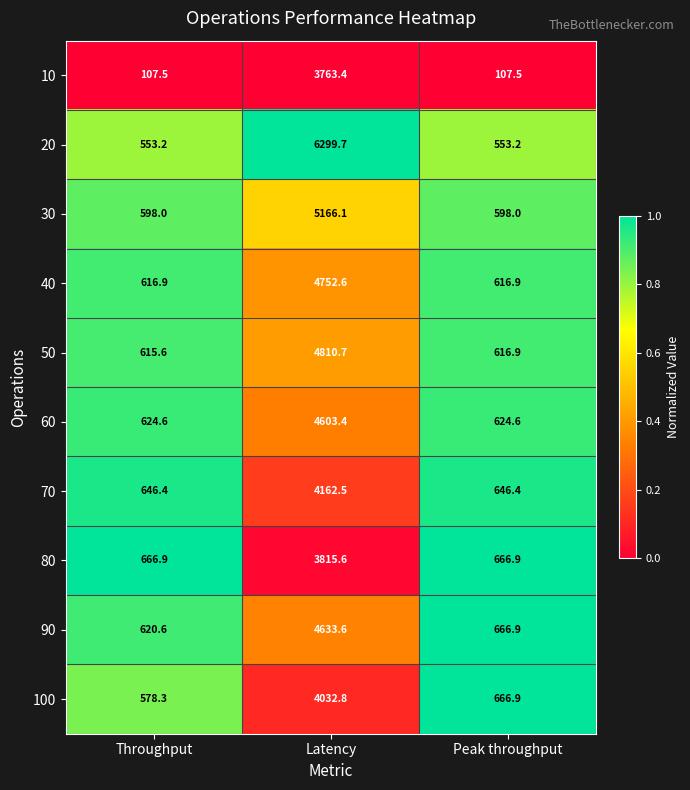

What is the smallest value displayed?

107.5